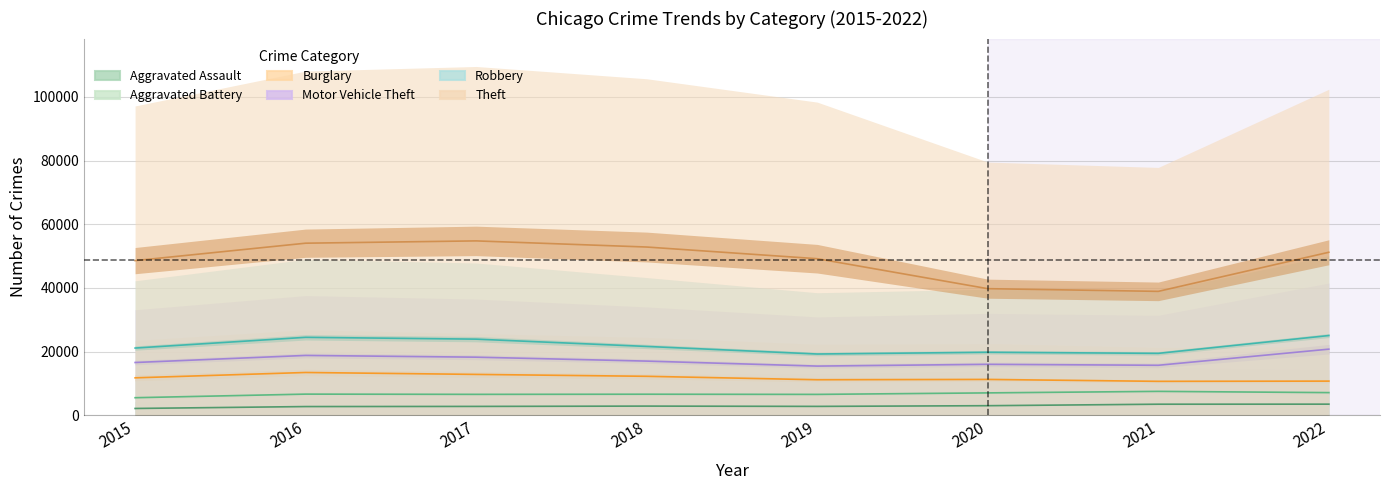

What is the maximum value for Aggravated Battery?

8060